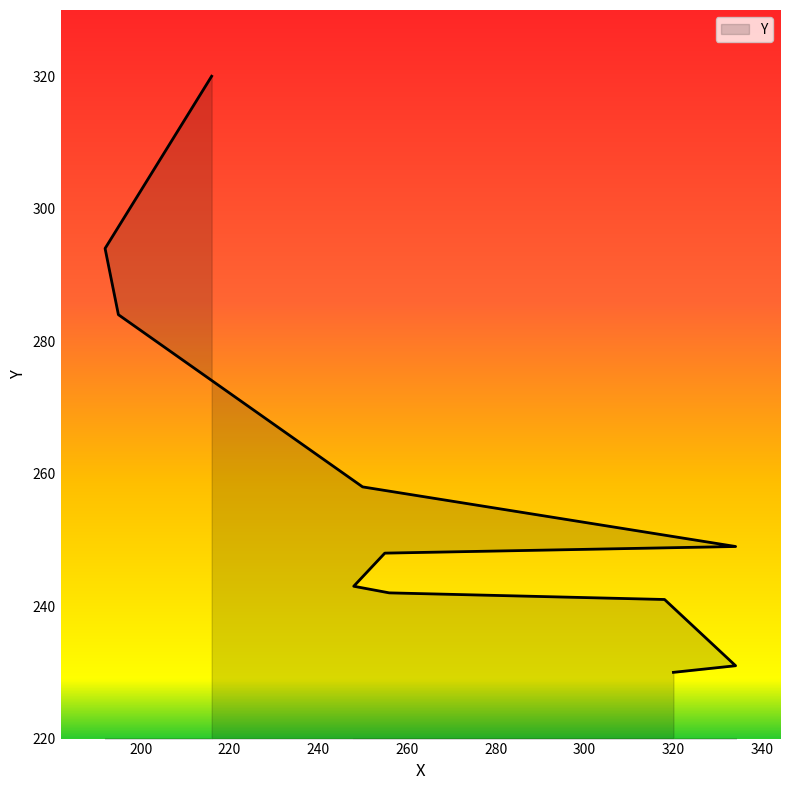

Count the number of categories in the chart.

11